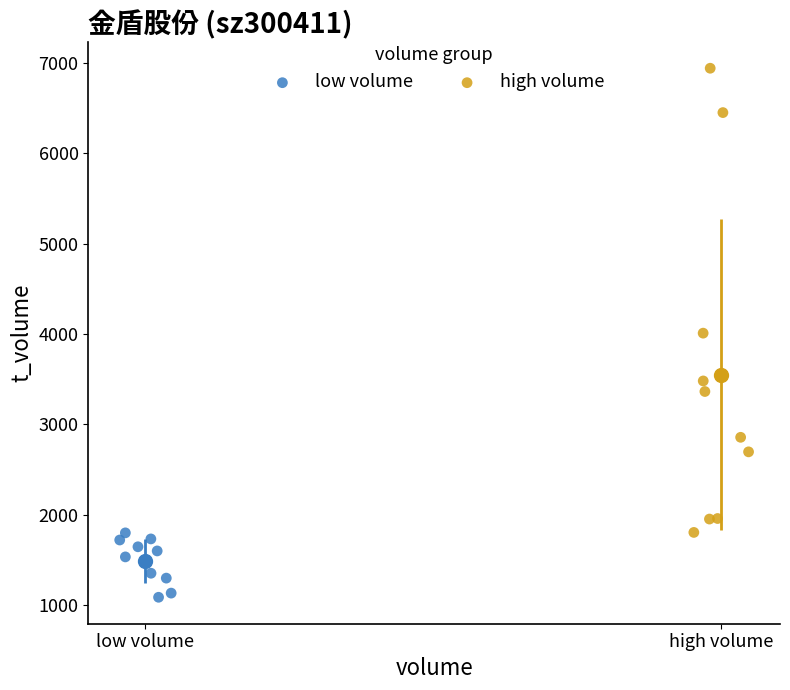

Which series reaches the minimum Y coordinate?

low volume